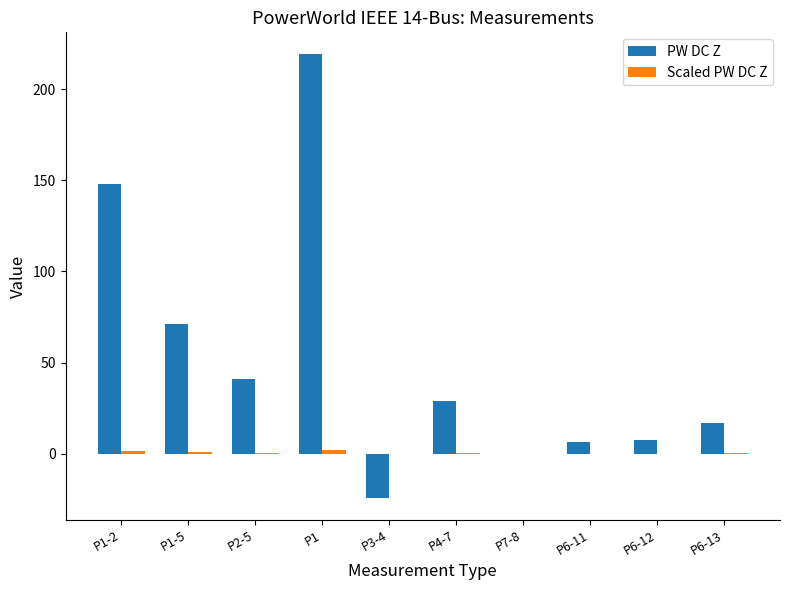

Between P2-5 and P6-12, which series saw the biggest shift?

PW DC Z